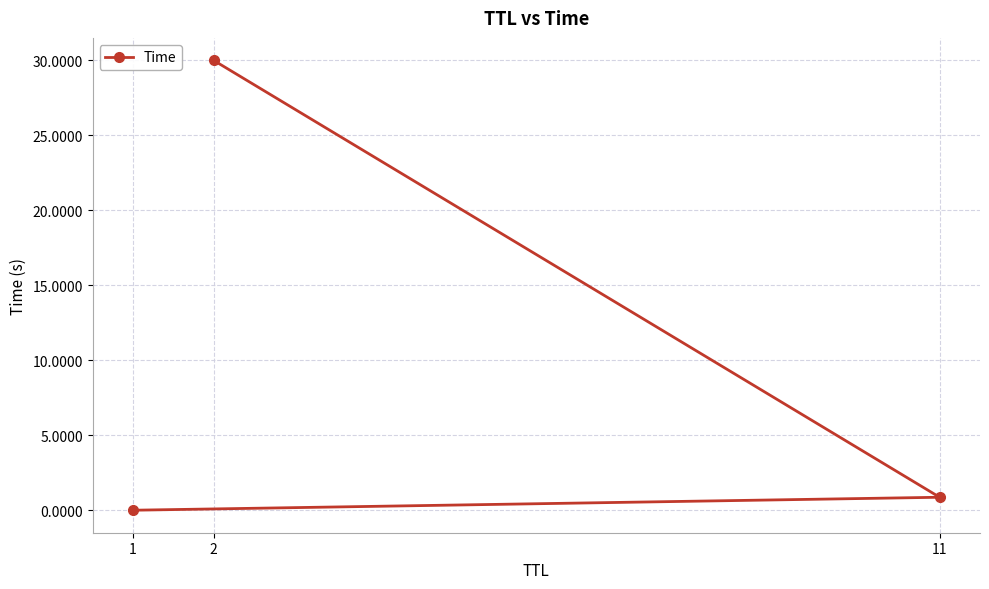

Where is the data nearest to the value 15?

11